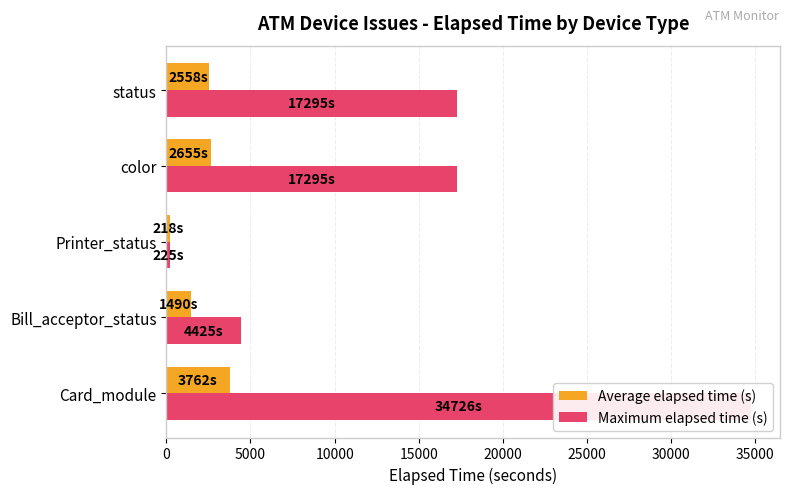

Reading left to right, what are all the values shown in this chart?

Average elapsed time (s): 3762.2	1490.0	217.5	2655.0	2558.2
Maximum elapsed time (s): 34726.0	4425.0	225.0	17295.0	17295.0